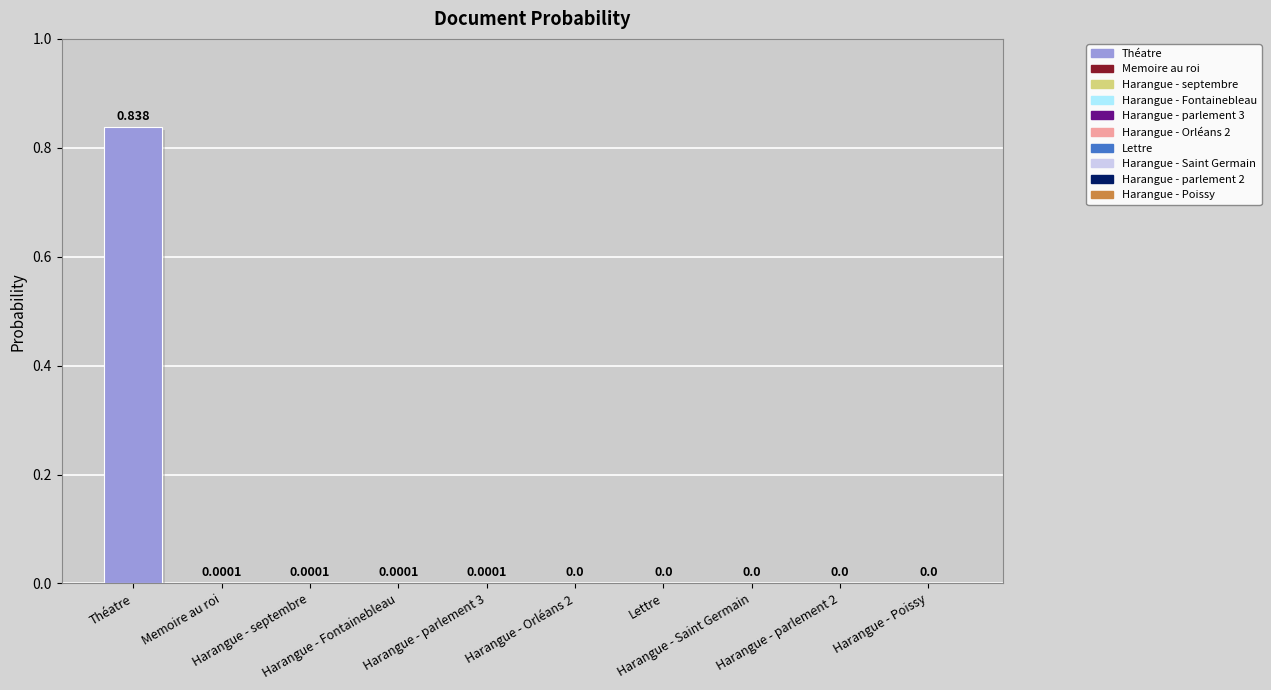

Reading left to right, extract all data points from this chart.

0.8	0.0	0.0	0.0	0.0	0.0	0.0	0.0	0.0	0.0